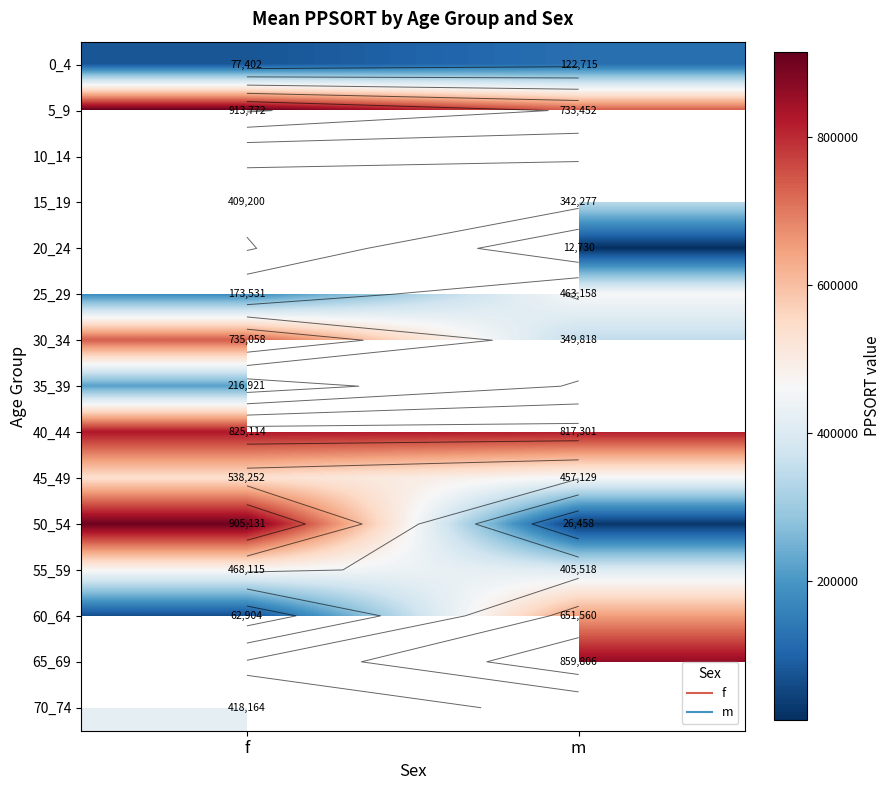

At which label is 50_54 closest to 465794?

m